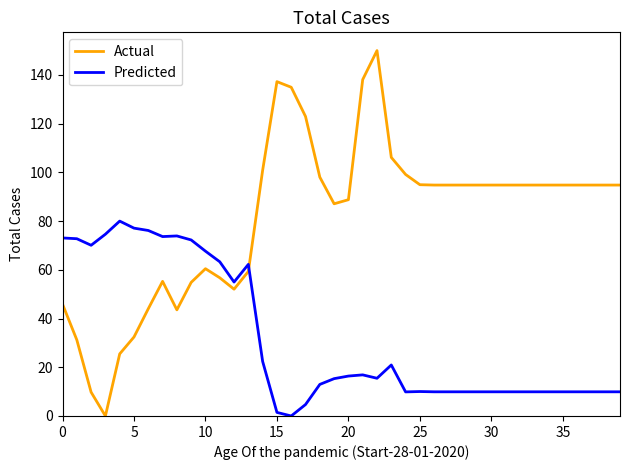

Rank the series by their average value, from lowest to highest.

Predicted, Actual